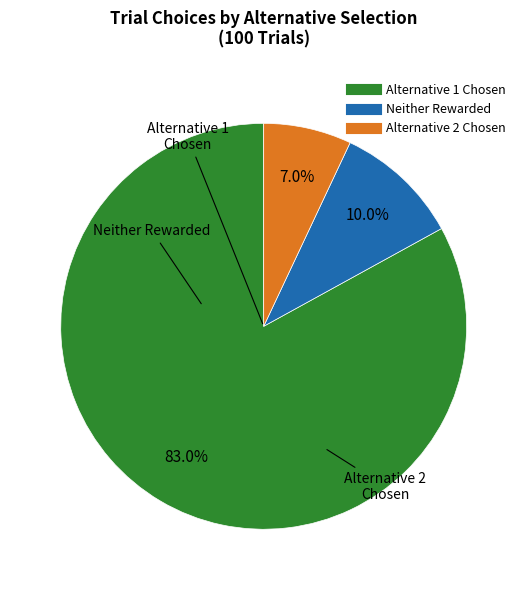

Is there a majority slice in this chart?

Yes